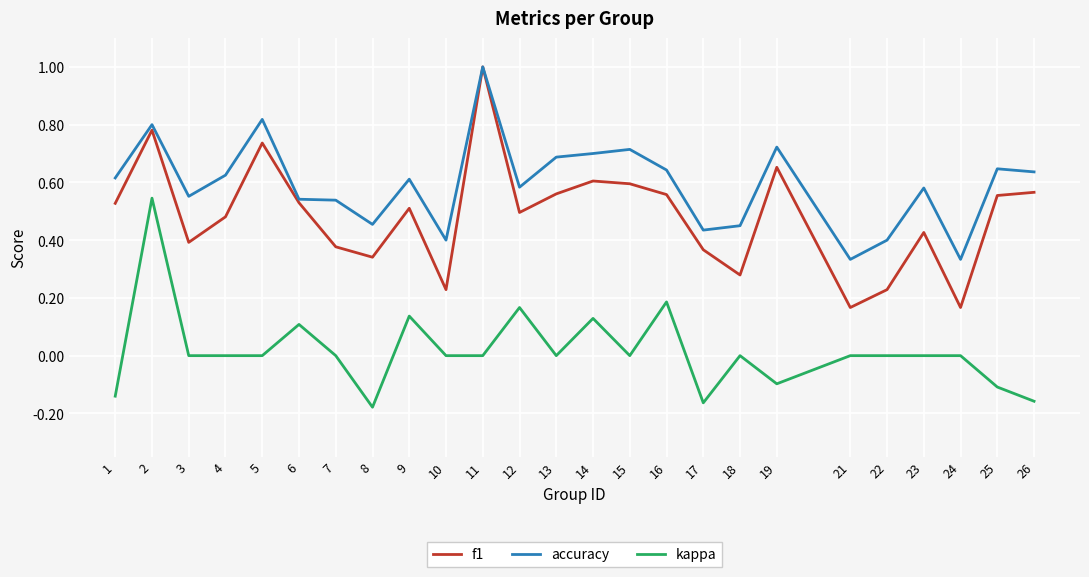

Which series has the widest spread of values?

f1